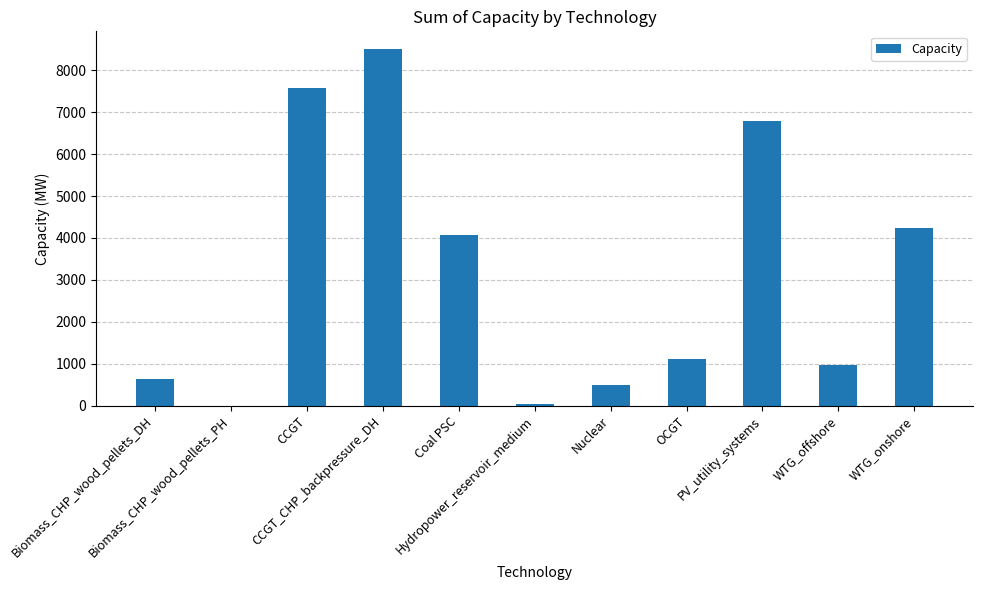

What is the maximum value shown in the chart?

8502.0